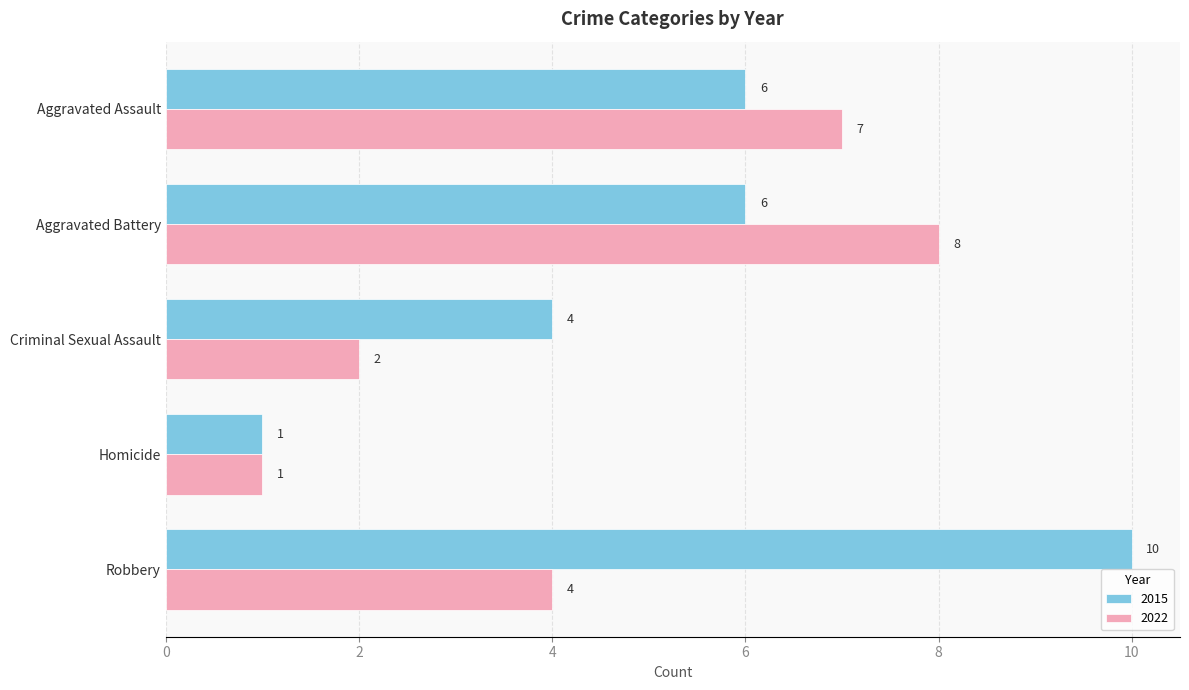

Count the number of categories in the chart.

5